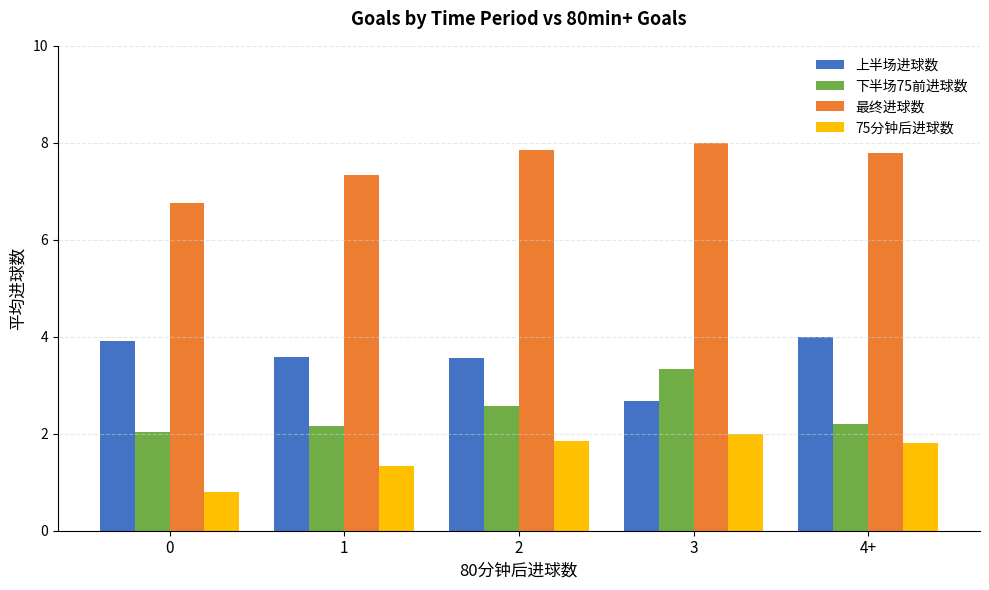

Reading left to right, what are all the values shown in this chart?

上半场进球数: 3.9	3.6	3.6	2.7	4.0
下半场75前进球数: 2.0	2.2	2.6	3.3	2.2
最终进球数: 6.8	7.3	7.9	8.0	7.8
75分钟后进球数: 0.8	1.3	1.9	2.0	1.8